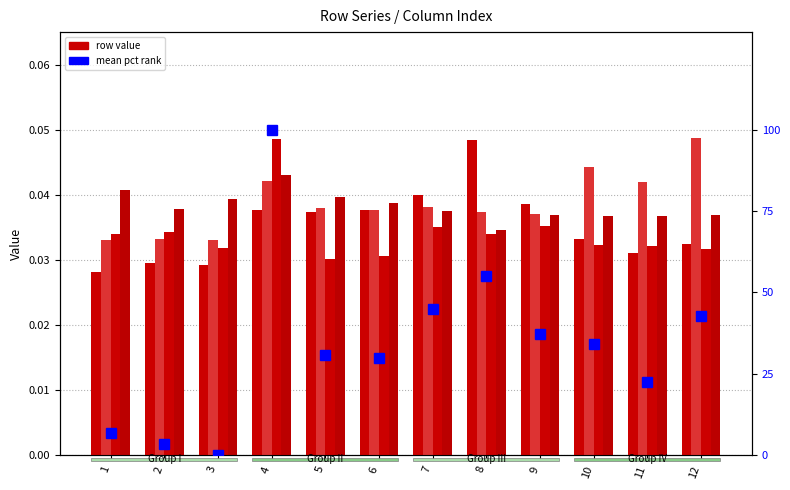

Reading left to right, list all the values displayed in this chart.

A: 1=0.0	2=0.0	3=0.0	4=0.0	5=0.0	6=0.0	7=0.0	8=0.0	9=0.0	10=0.0	11=0.0	12=0.0
B: 1=0.0	2=0.0	3=0.0	4=0.0	5=0.0	6=0.0	7=0.0	8=0.0	9=0.0	10=0.0	11=0.0	12=0.0
C: 1=0.0	2=0.0	3=0.0	4=0.0	5=0.0	6=0.0	7=0.0	8=0.0	9=0.0	10=0.0	11=0.0	12=0.0
D: 1=0.0	2=0.0	3=0.0	4=0.0	5=0.0	6=0.0	7=0.0	8=0.0	9=0.0	10=0.0	11=0.0	12=0.0
mean pct rank: 1=6.8	2=3.4	3=0.0	4=100.0	5=30.8	6=29.7	7=45.0	8=55.0	9=37.4	10=34.2	11=22.6	12=42.6